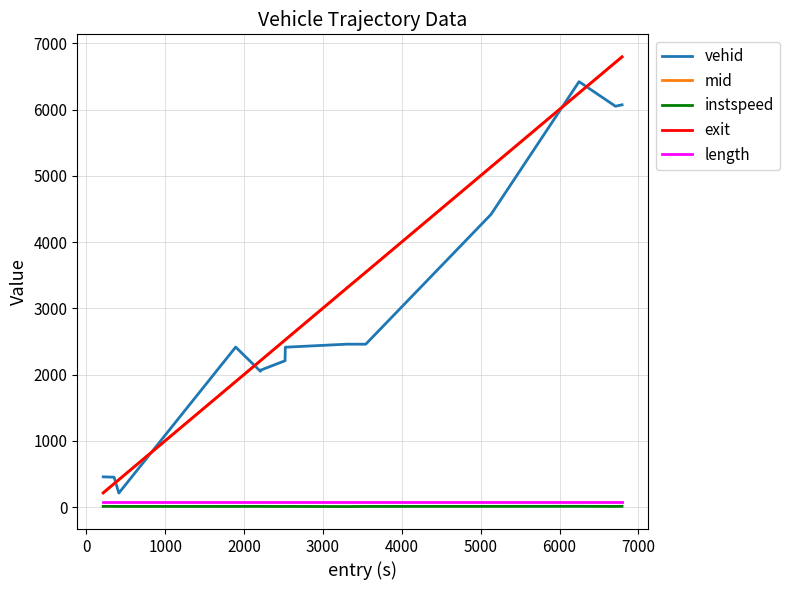

Which series has the largest range (max minus min)?

mid